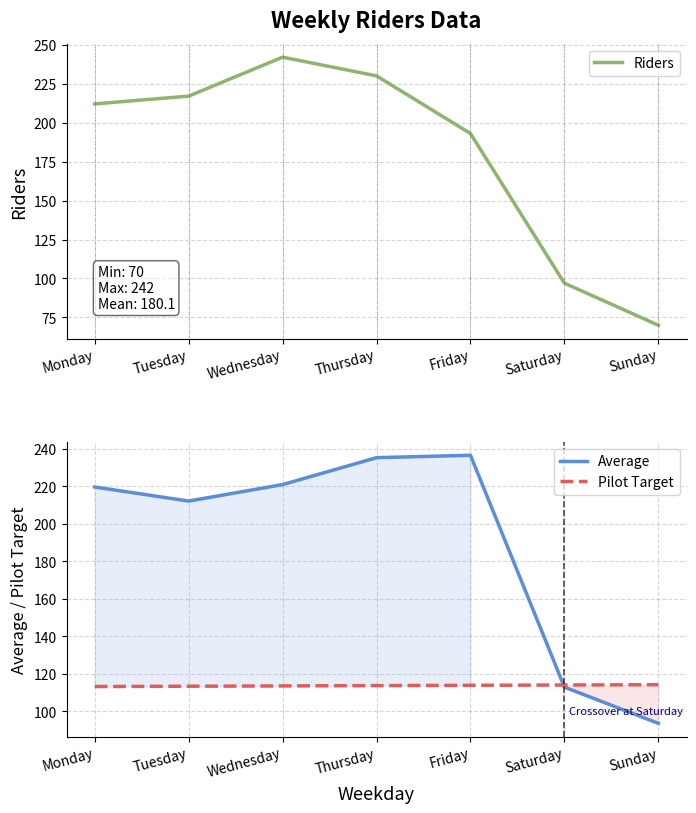

Is it true that Riders equals 104.1 at Sunday?

False